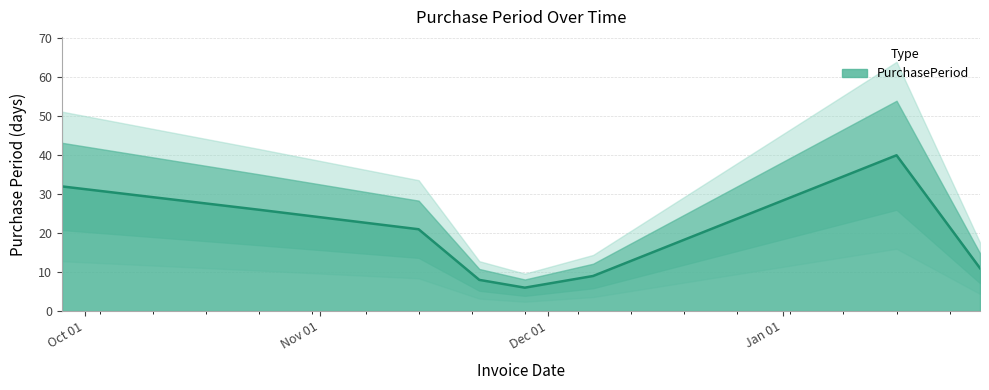

How many values are below 21?

4